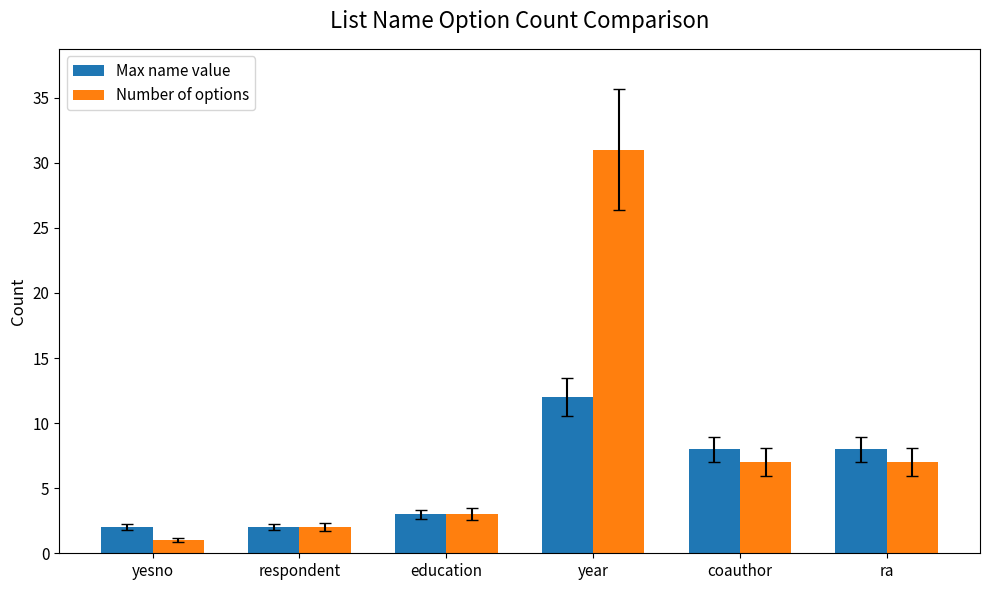

What is the label of the 2nd bar from the left?

respondent